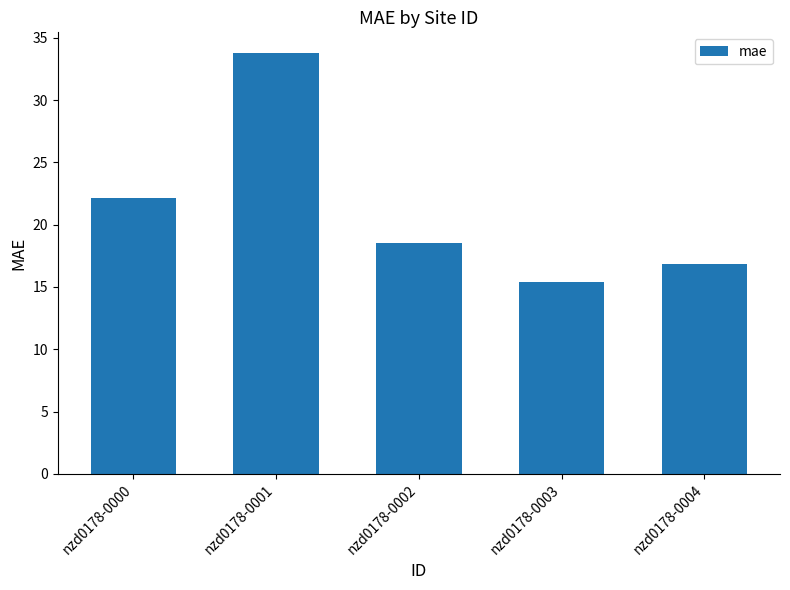

How many data points are above 18?

3